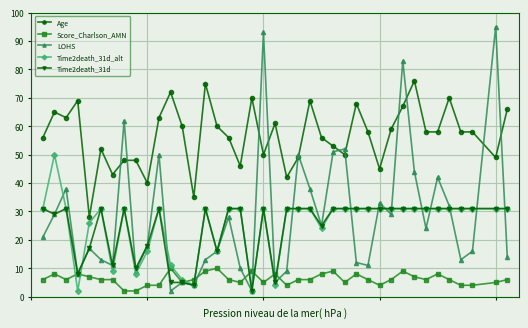

True or false: LOHS and Time2death_31d intersect in this chart.

True